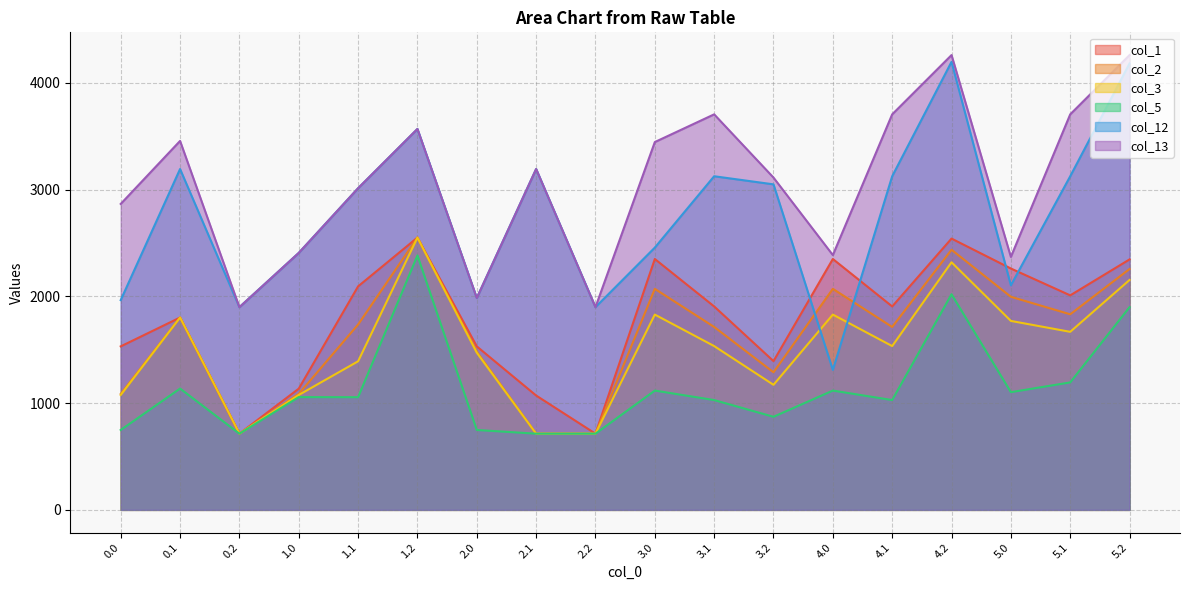

True or false: col_1 and col_5 intersect in this chart.

False